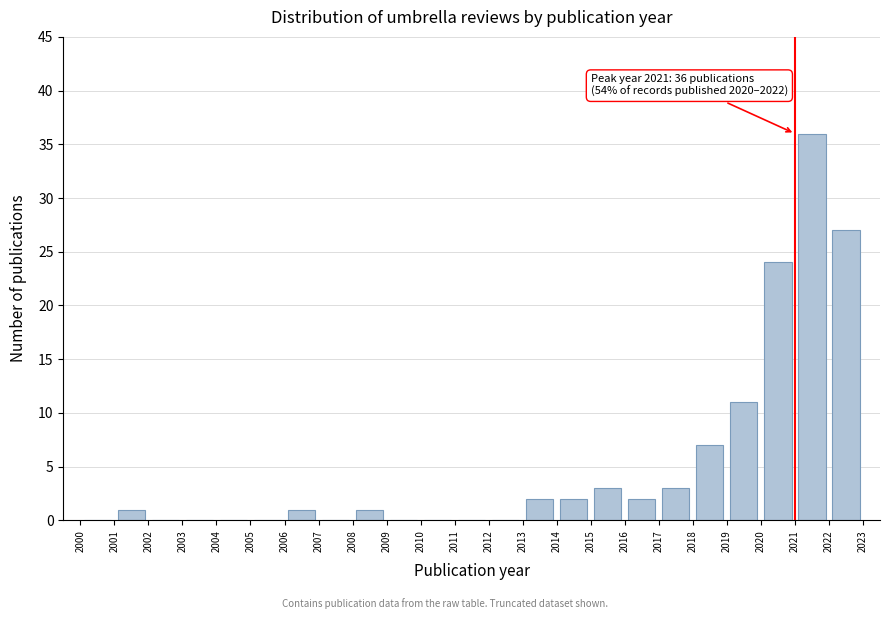

Which range on the x-axis has the tallest bar?

2021 to 2022